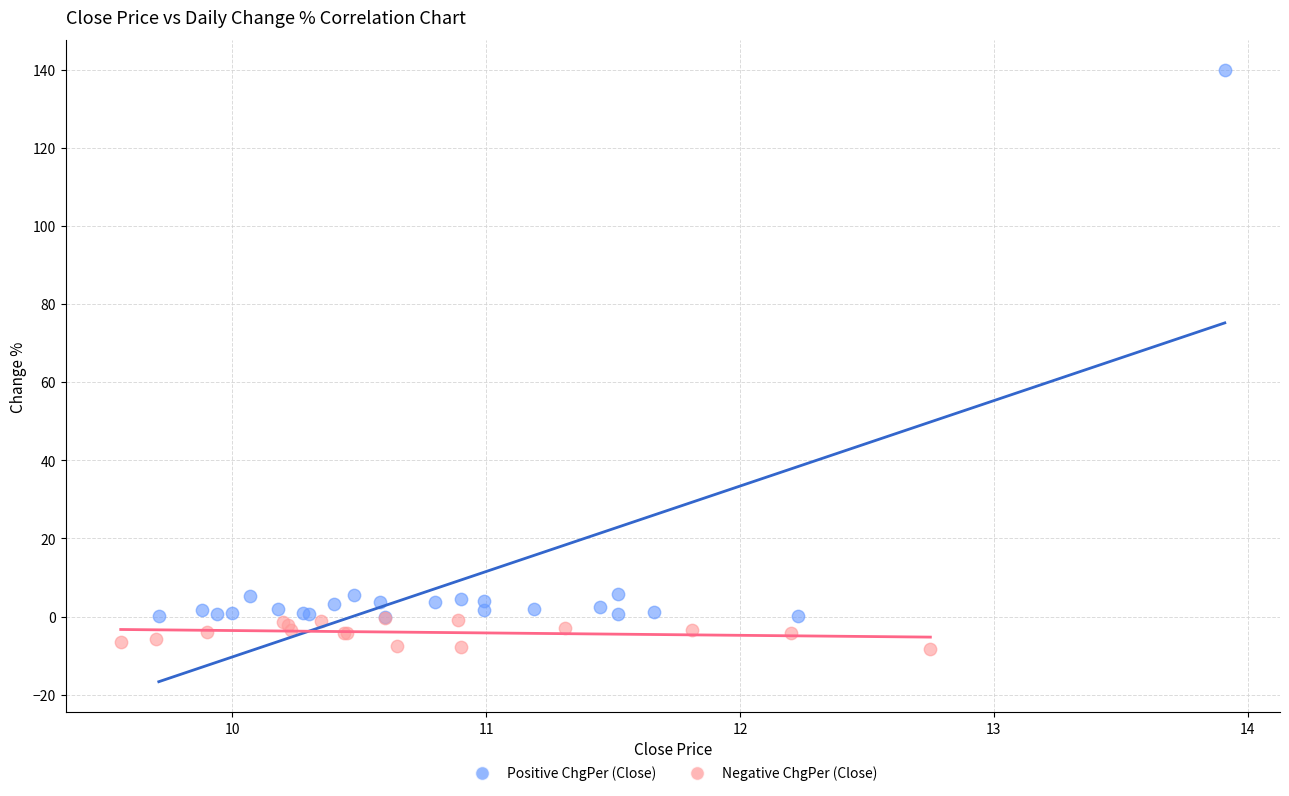

Which series reaches the maximum Y coordinate?

Positive ChgPer (Close)